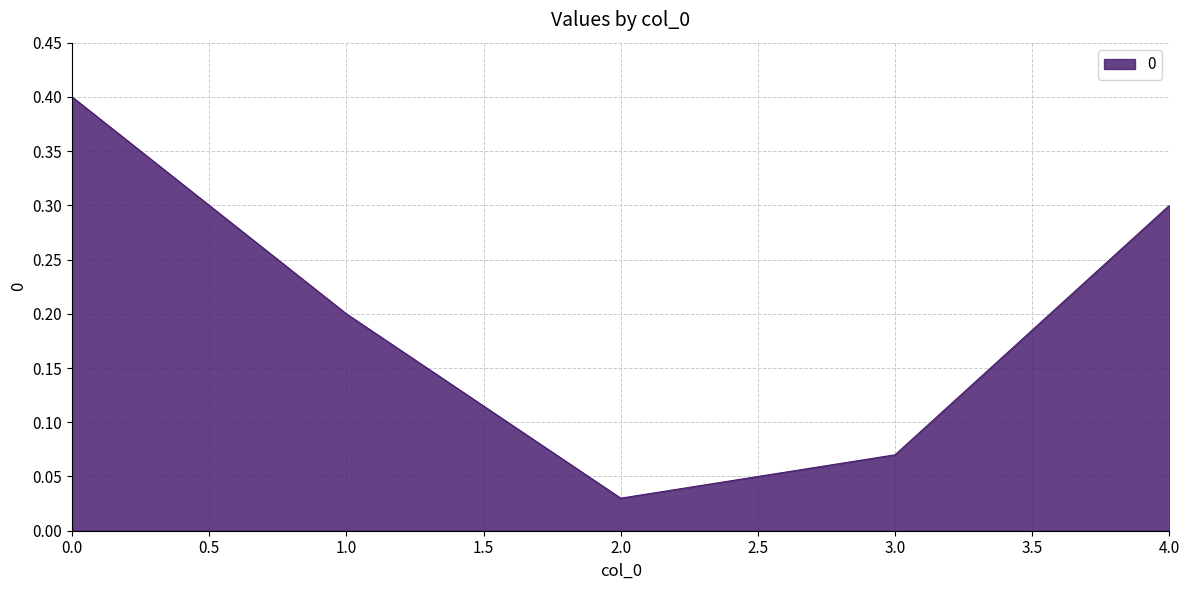

What is the greatest value displayed?

0.4